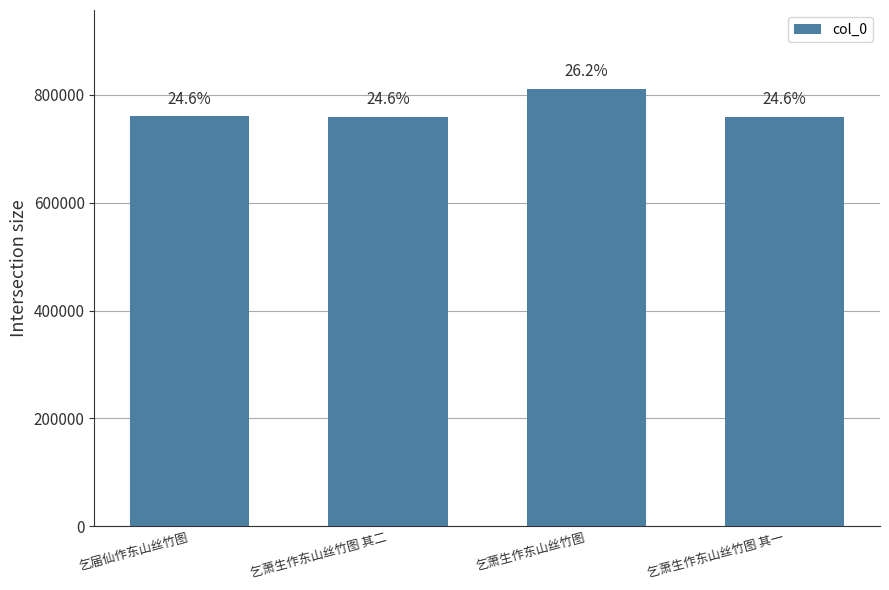

Rank the categories by value from highest to lowest.

乞萧生作东山丝竹图, 乞届仙作东山丝竹图, 乞萧生作东山丝竹图 其二, 乞萧生作东山丝竹图 其一